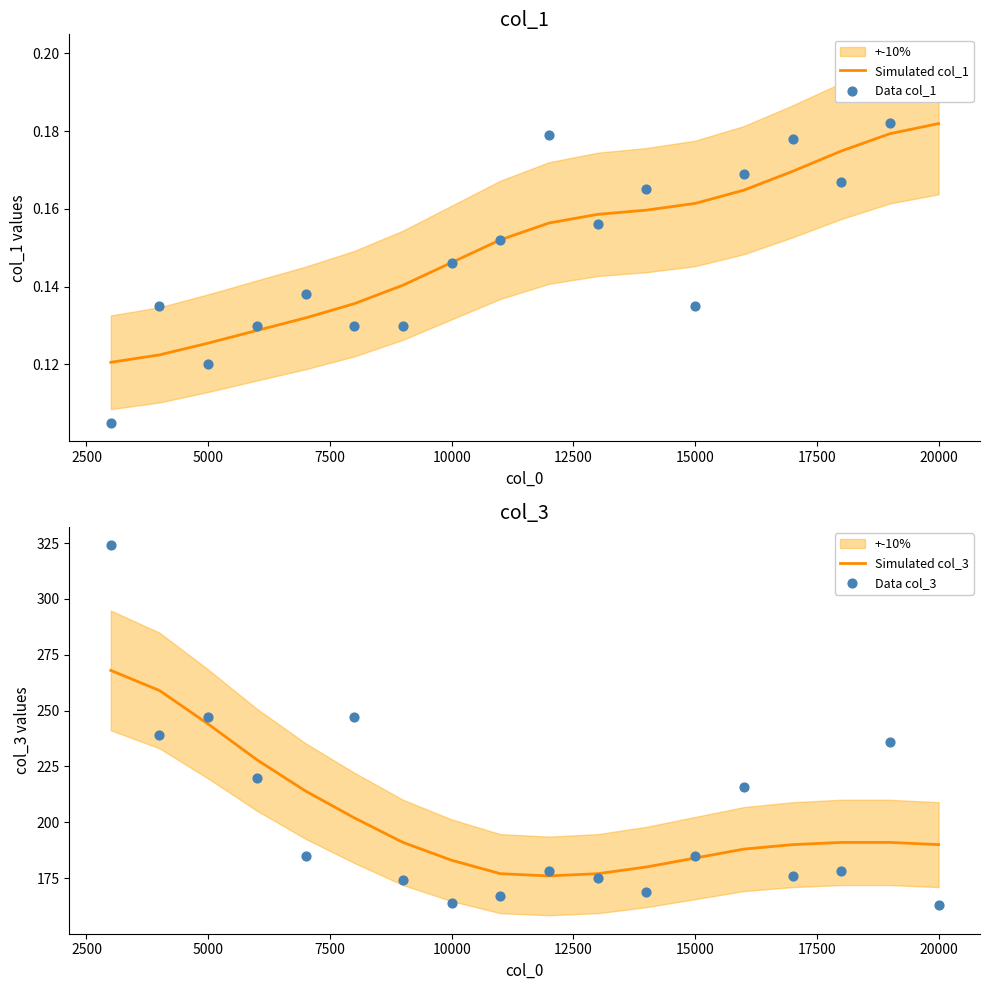

Which series contains the lowest Y value?

Data col_1